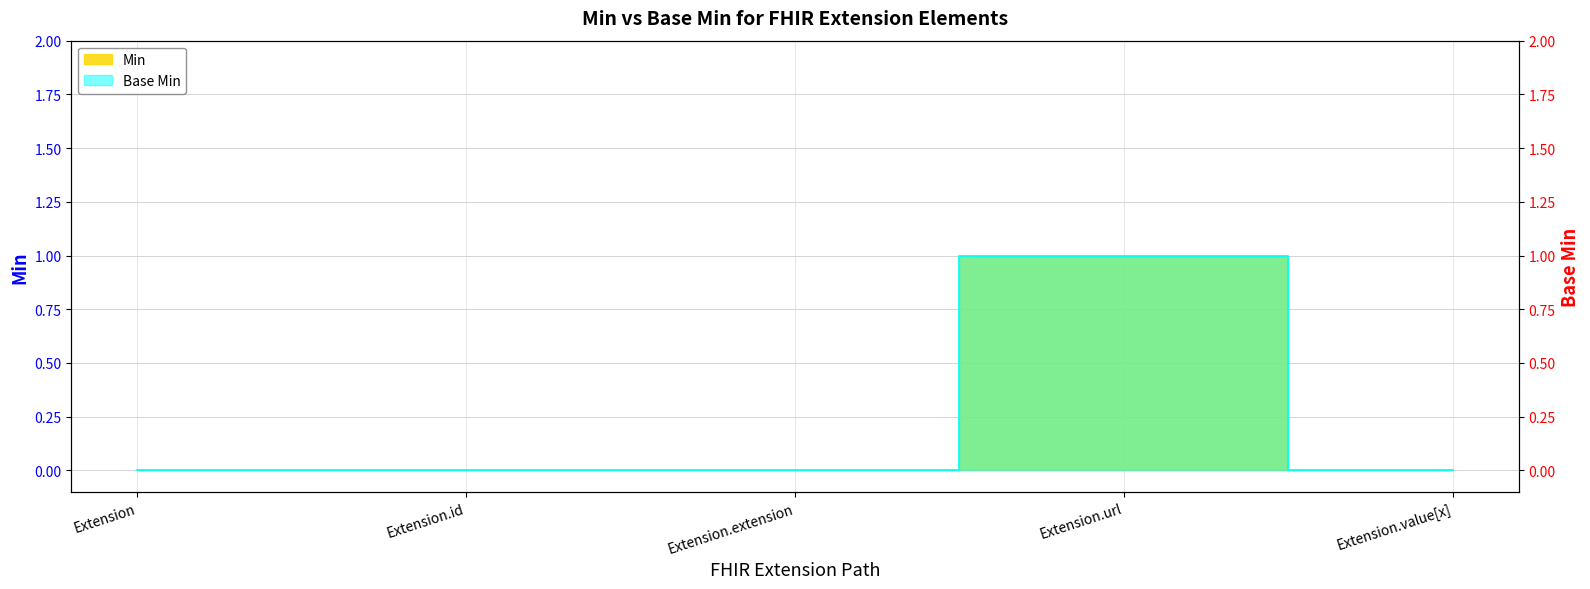

What is the label of the 3rd point from the right?

Extension.extension